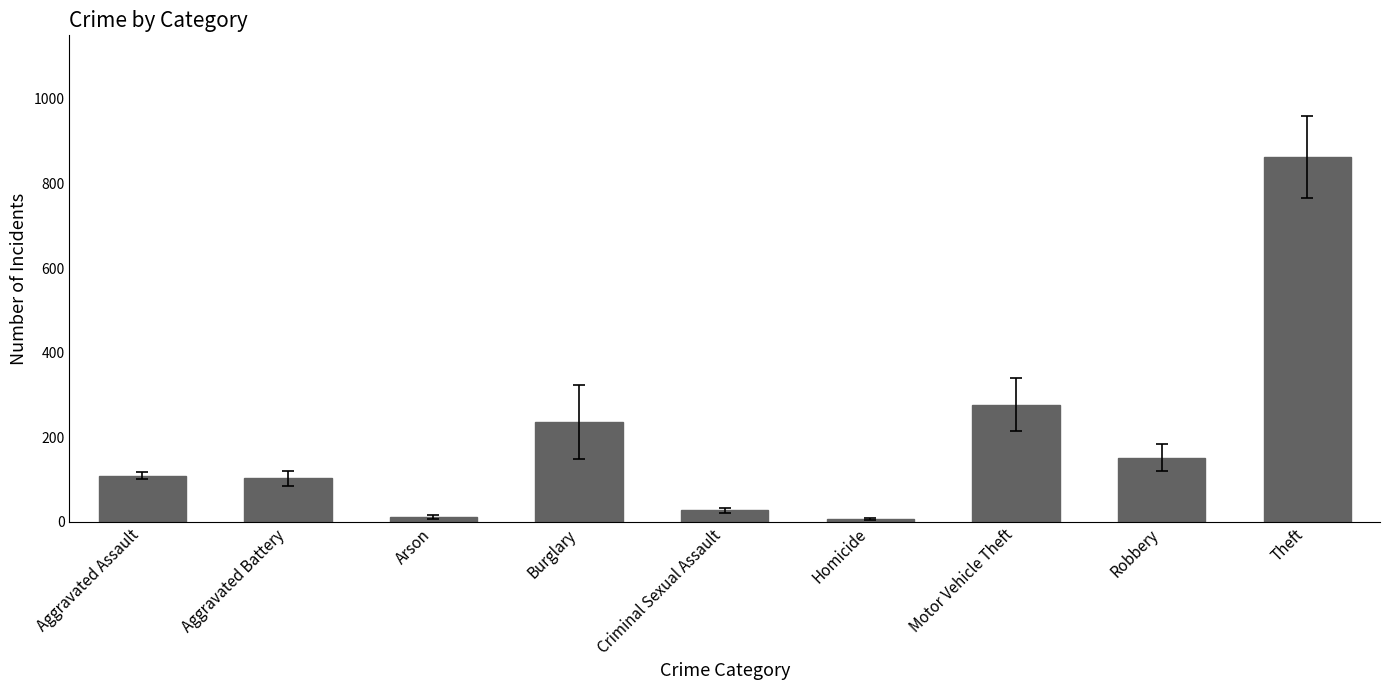

What is the label of the 6th bar from the left?

Homicide